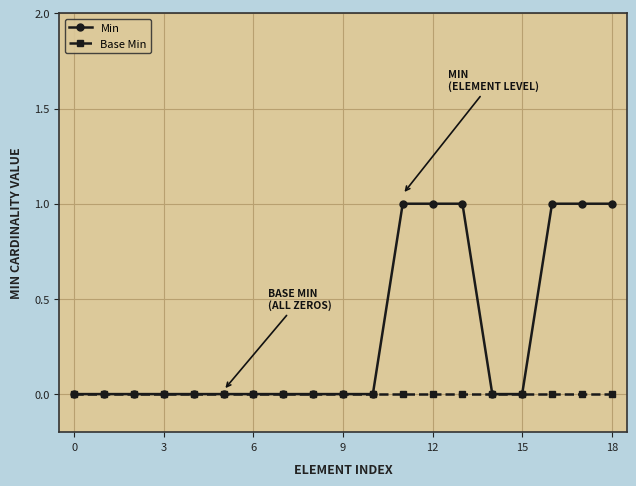

Which series has the widest spread of values?

Min